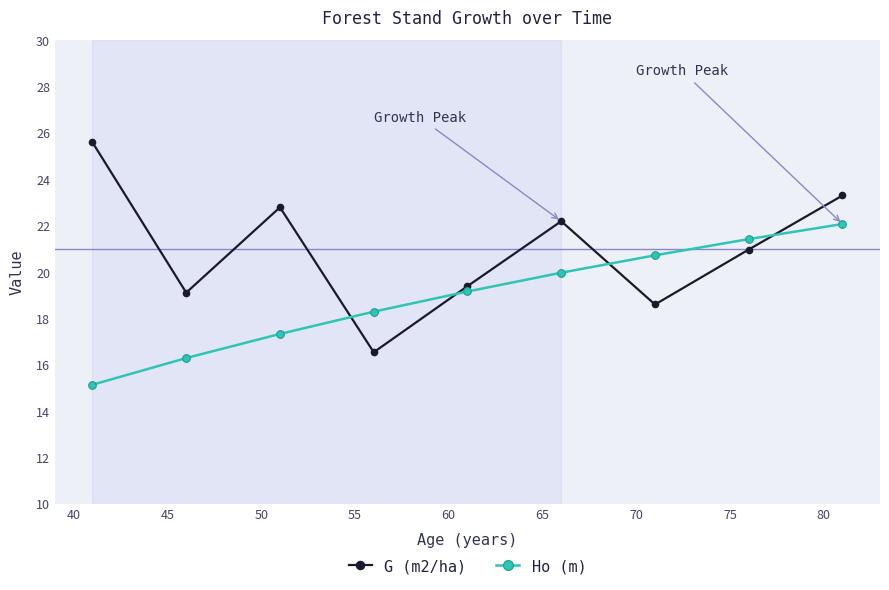

What is the difference between the maximum and second lowest values in the Ho (m) series?

5.8